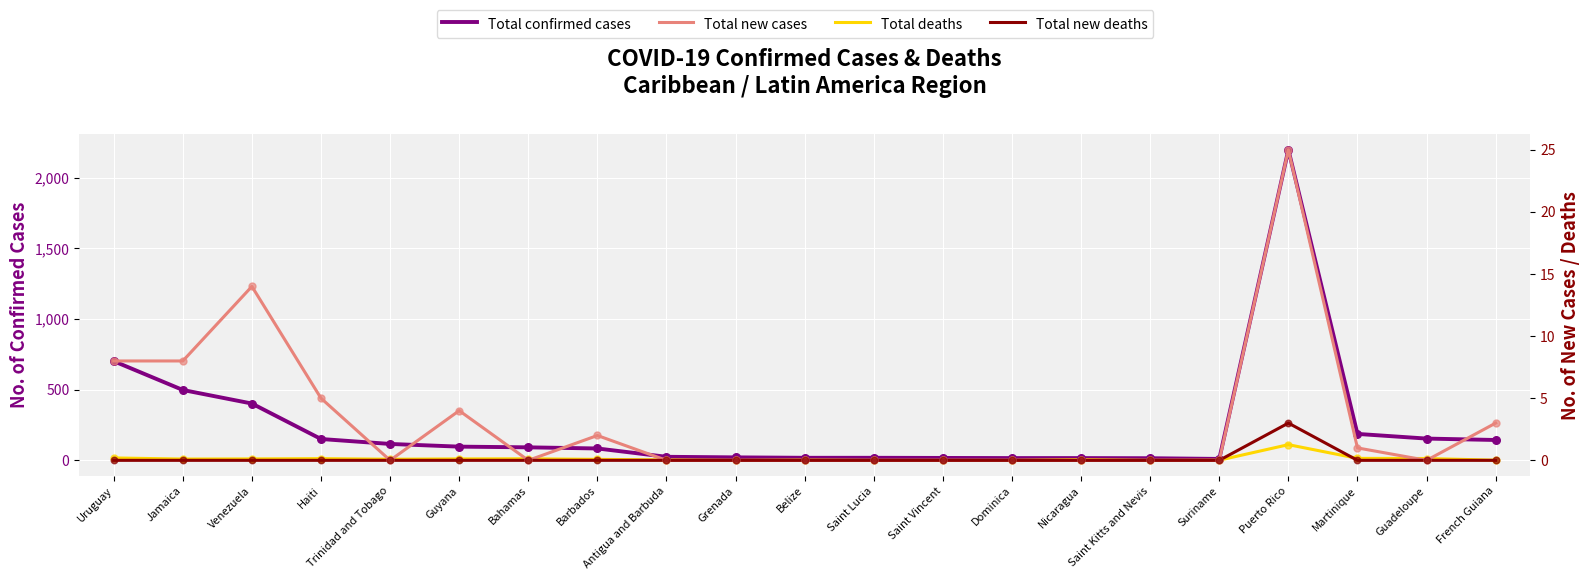

Is the value of Total new cases at Jamaica greater than the value of Total new deaths at Grenada?

Yes